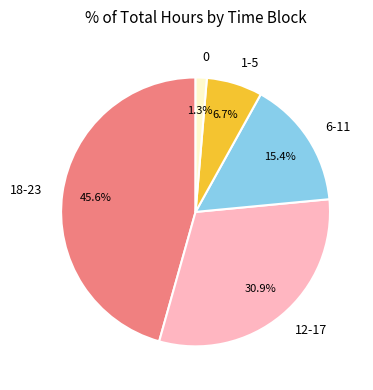

What is the smallest slice in the pie chart?

0